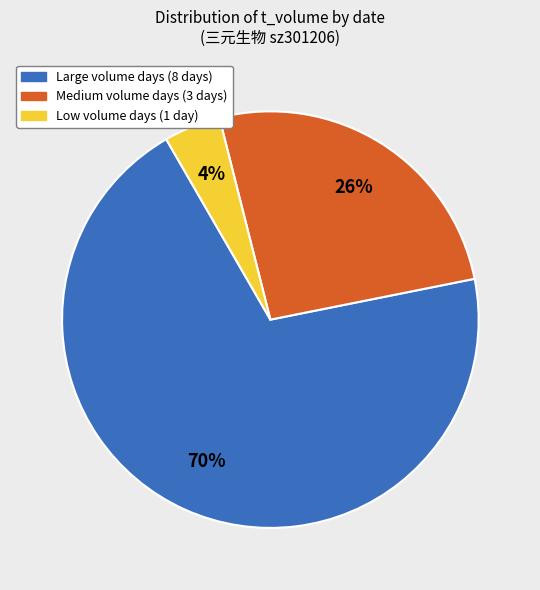

Is there a majority slice in this chart?

Yes